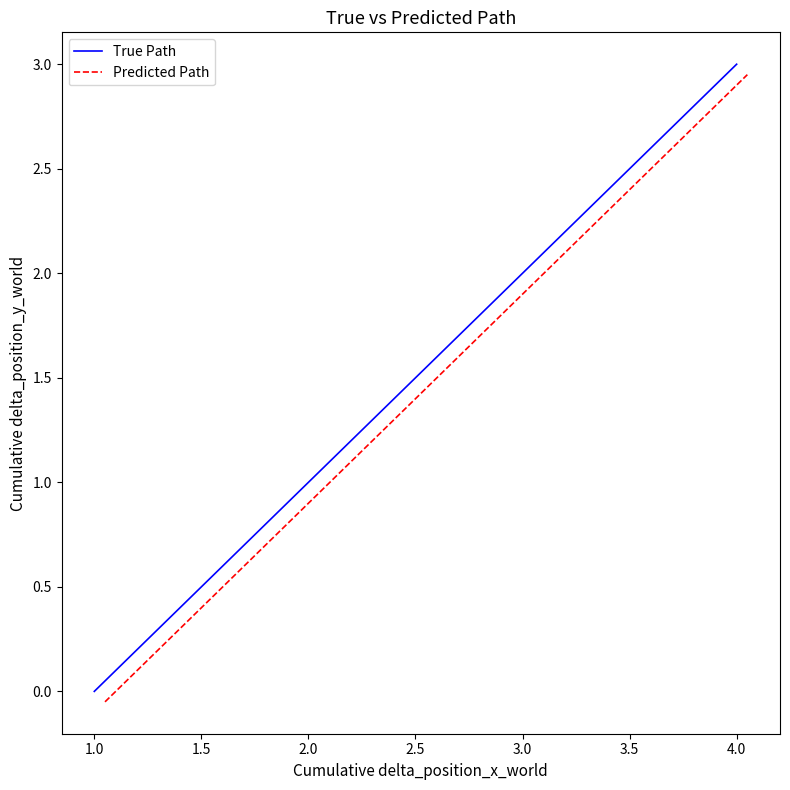

True or false: True Path has a value of 3 at 4.0.

True